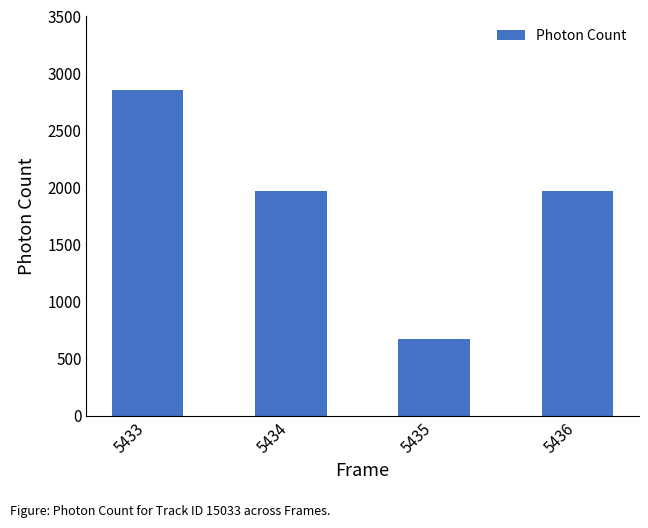

Read the value at 5435.

670.3